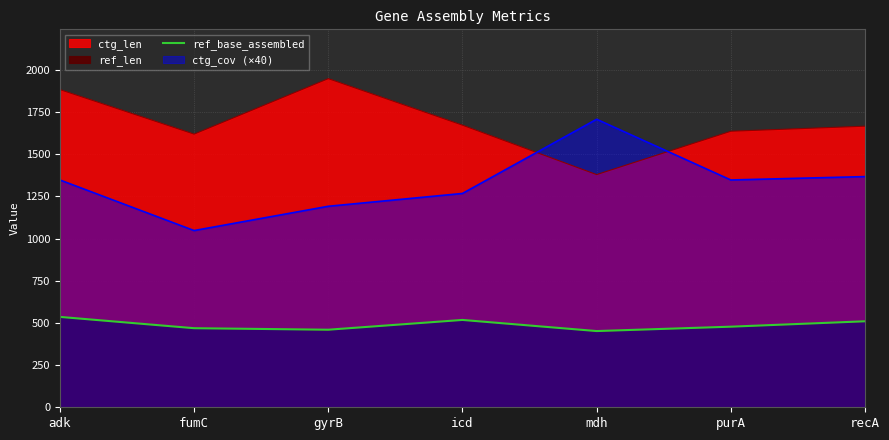

What is the difference between the values at recA and adk?

26